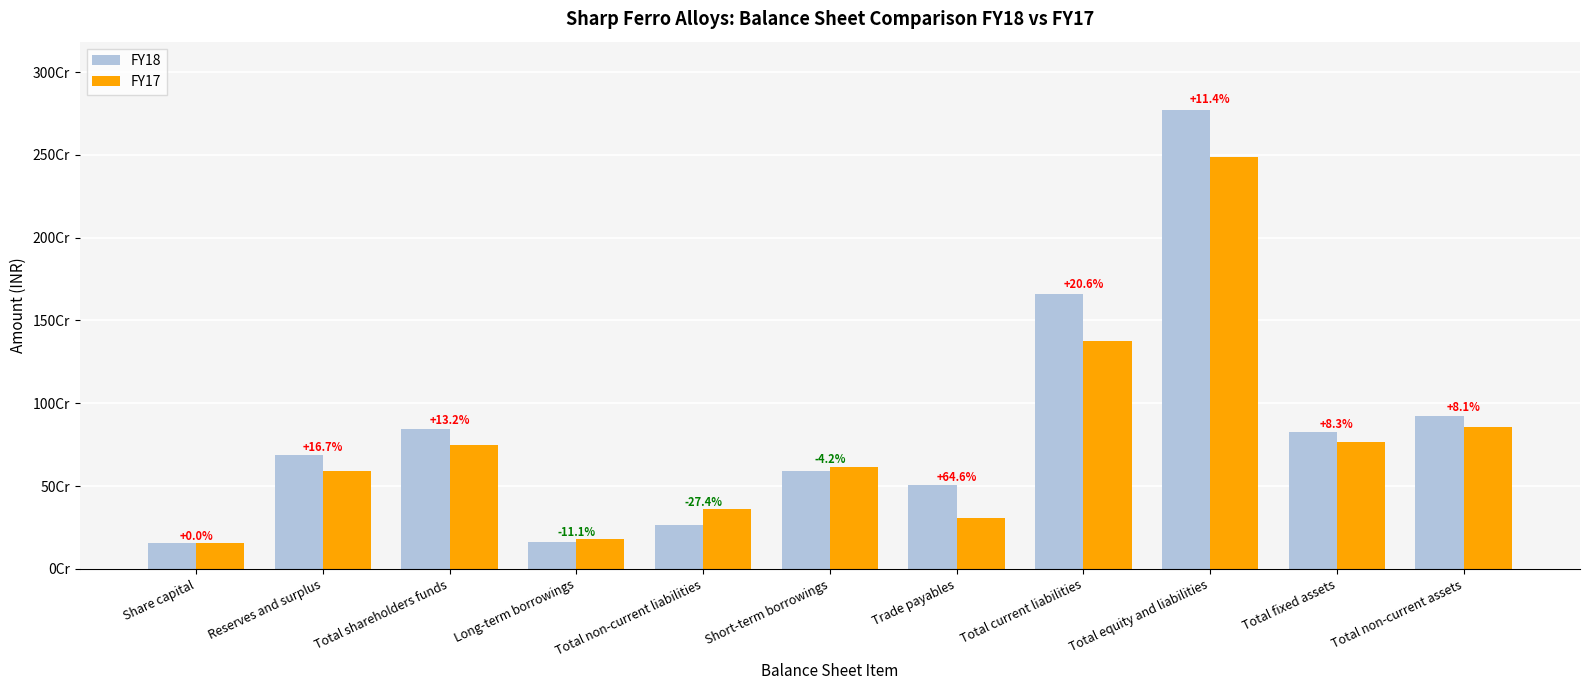

Does the chart contain any negative values?

No